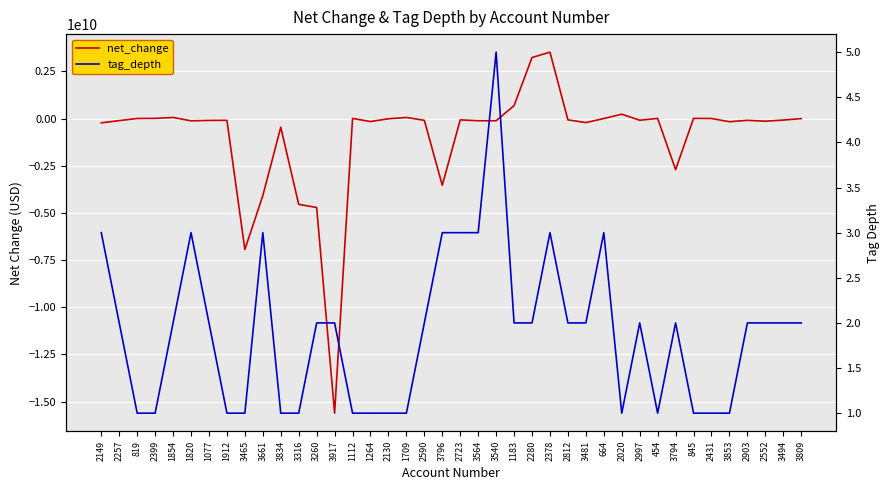

Is the value of net_change at 3917 greater than the value of tag_depth at 3917?

No